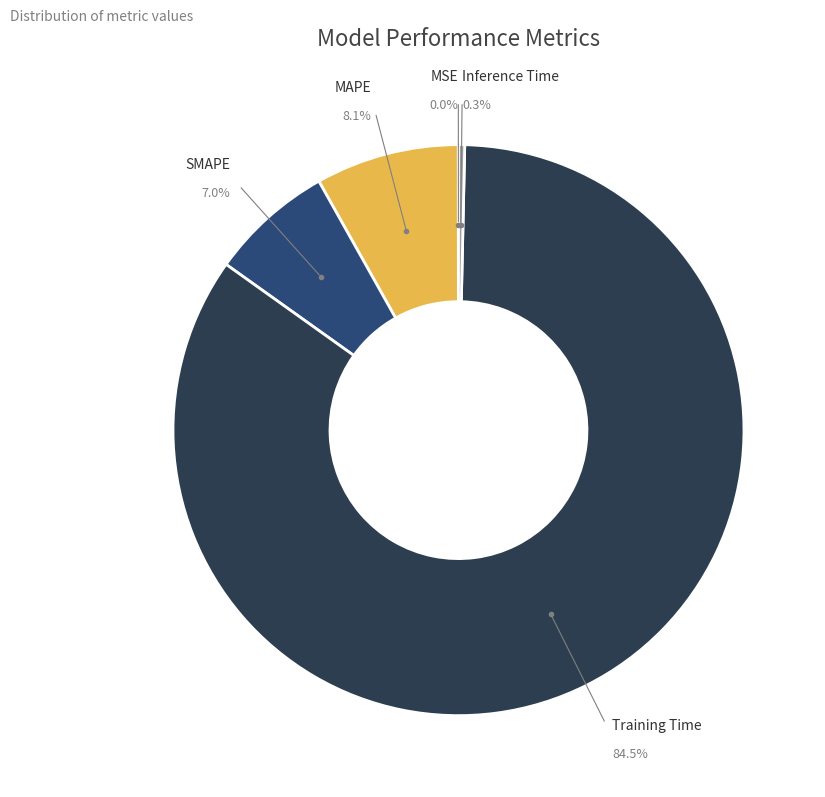

How much of the chart is everything except SMAPE?

93.0%